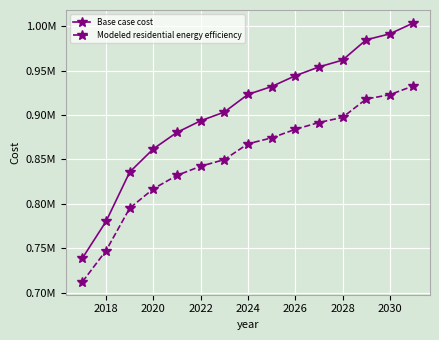

Is this an area chart (filled region under the line)?

No